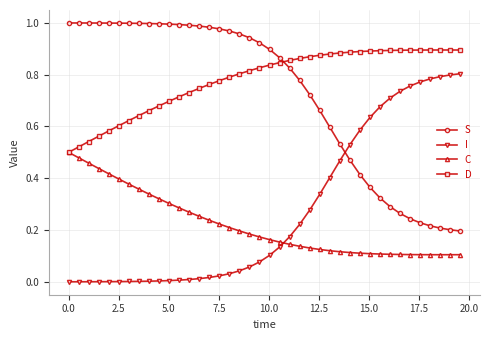

How many categories are shown in the chart?

40